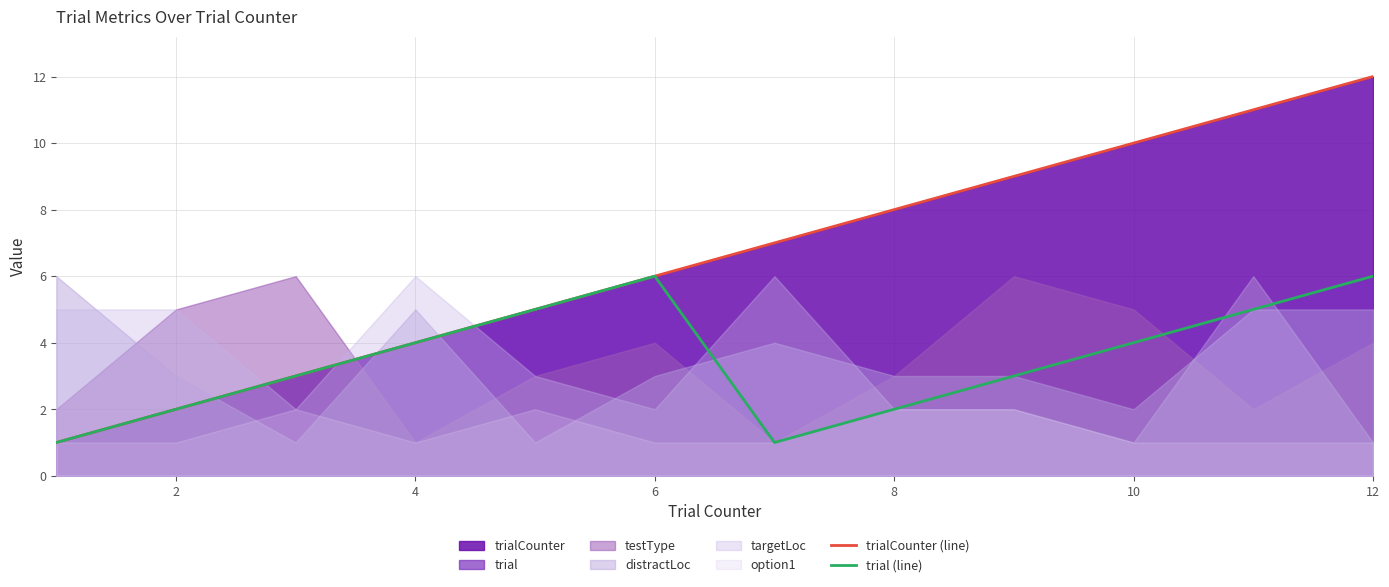

What is the maximum value for trial (line)?

6